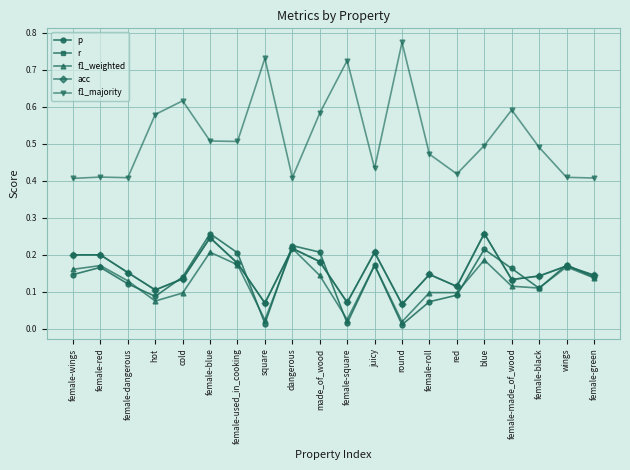

What is the average value of the acc series?

0.2